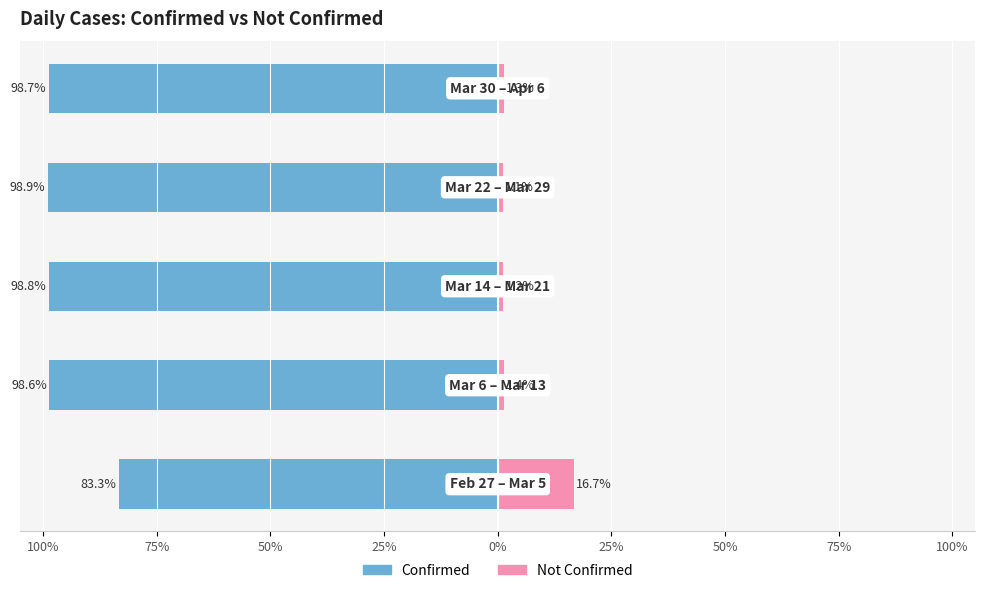

Which series changed the most between 100% and 75%?

Not Confirmed